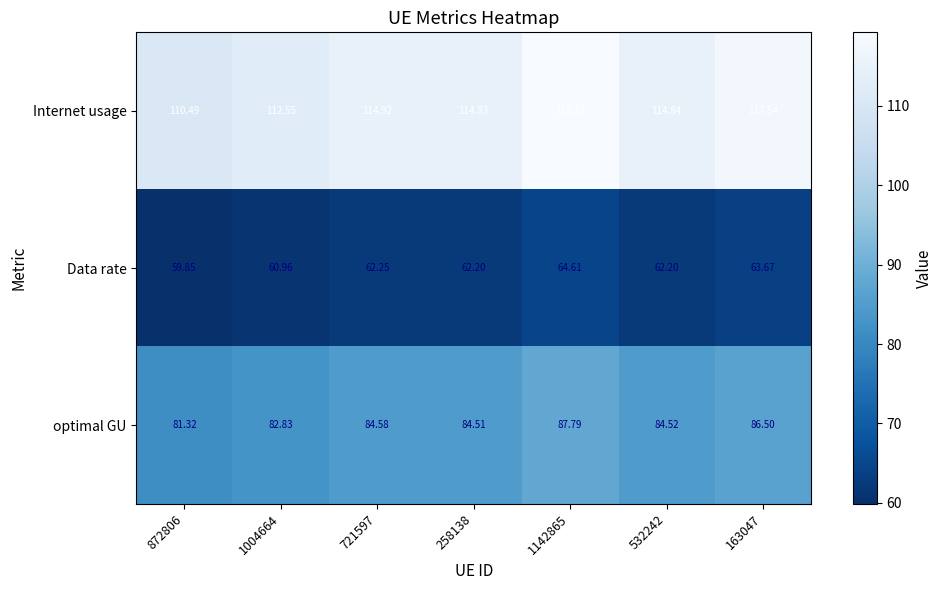

List the series in order of their overall mean, highest first.

Internet usage, optimal GU, Data rate